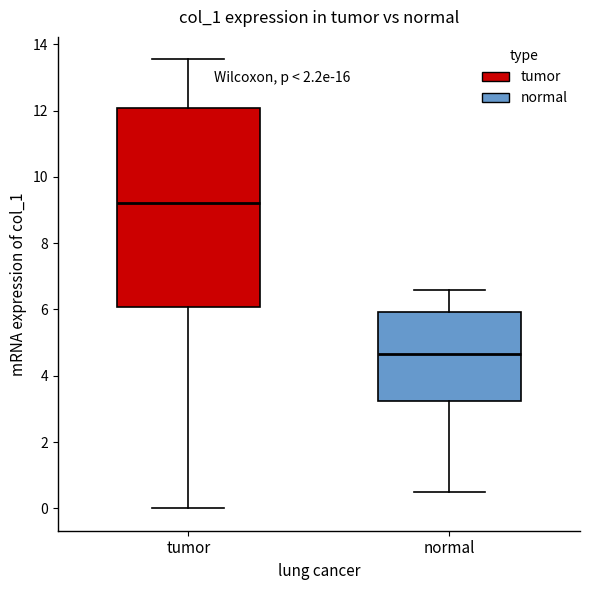

Reading left to right, read every box against the y-axis: the position of its median line, the range the box covers, and the ends of its whiskers. The values are not printed on the chart, so give them approximately, as read against the axis.

tumor: median 9.2, box 6.0 to 12.0, whiskers 0.0 to 13.6
normal: median 4.6, box 3.2 to 6.0, whiskers 0.6 to 6.6